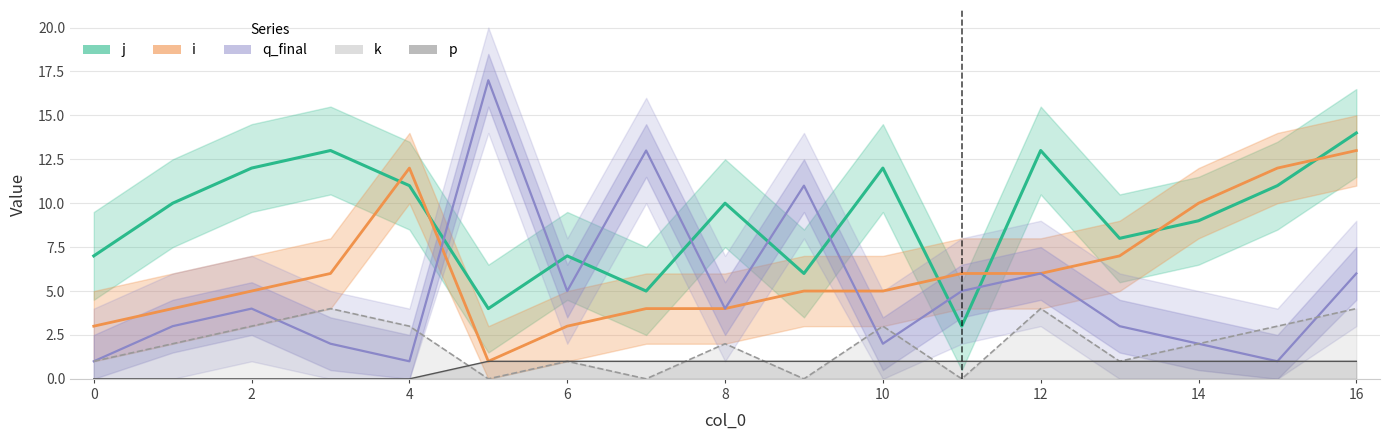

What is the average value of the k series?

2